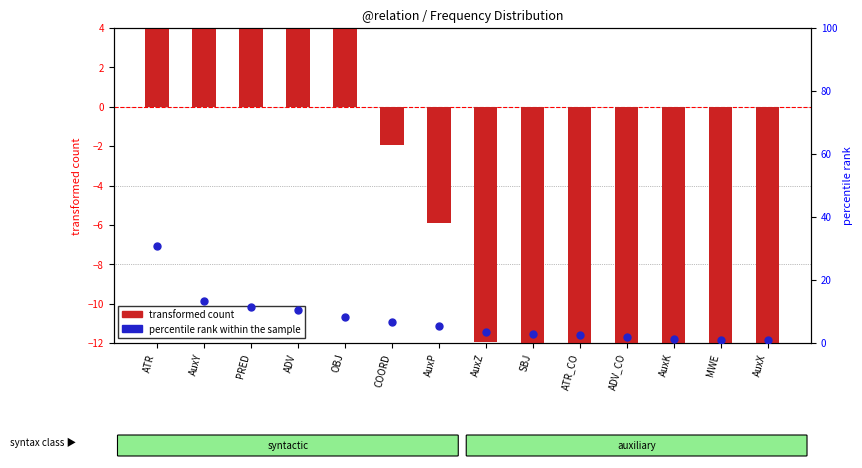

Is the value of transformed count at PRED greater than the value of percentile rank within the sample at ADV?

Yes